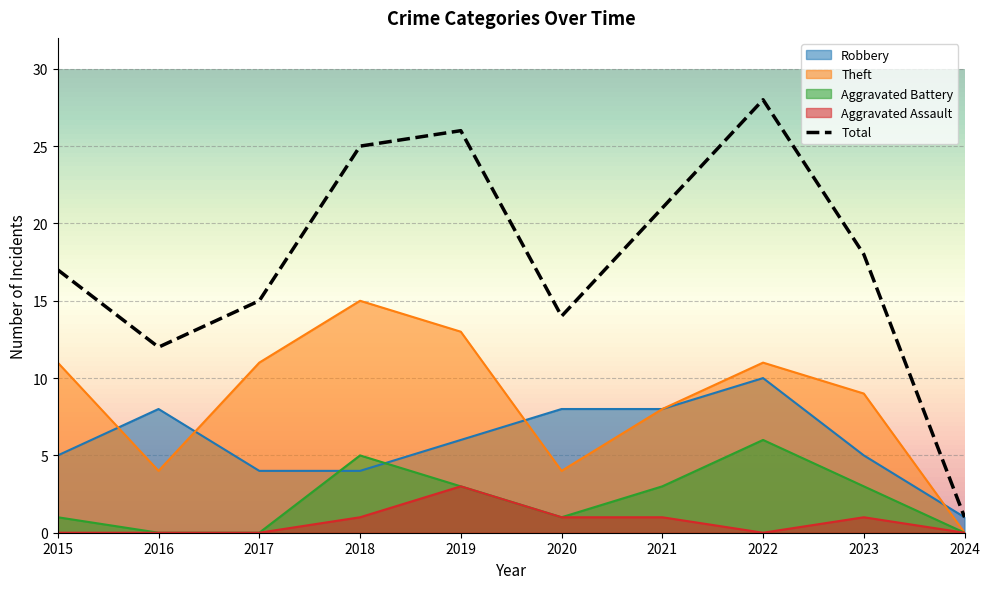

What is the difference between the maximum and minimum values in the Robbery series?

9